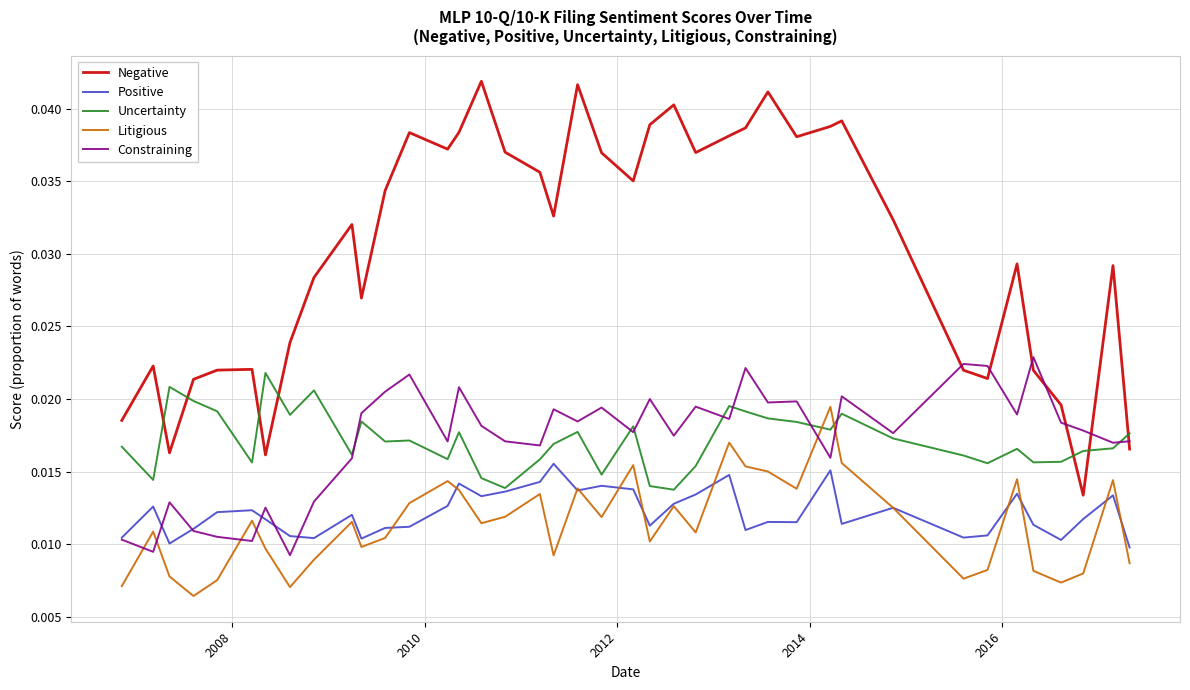

True or false: Negative and Litigious intersect in this chart.

False